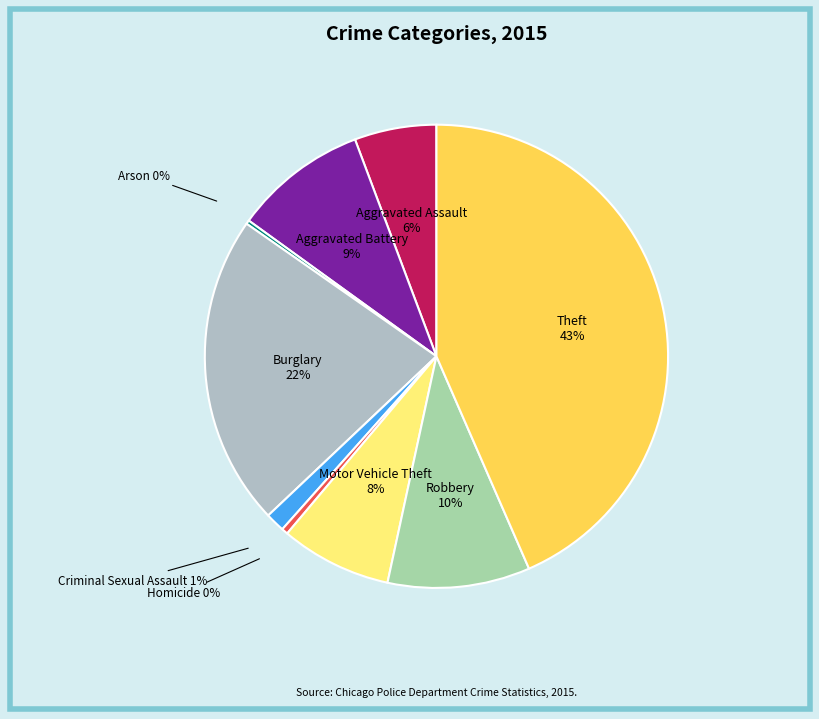

Which slice is the largest?

Theft